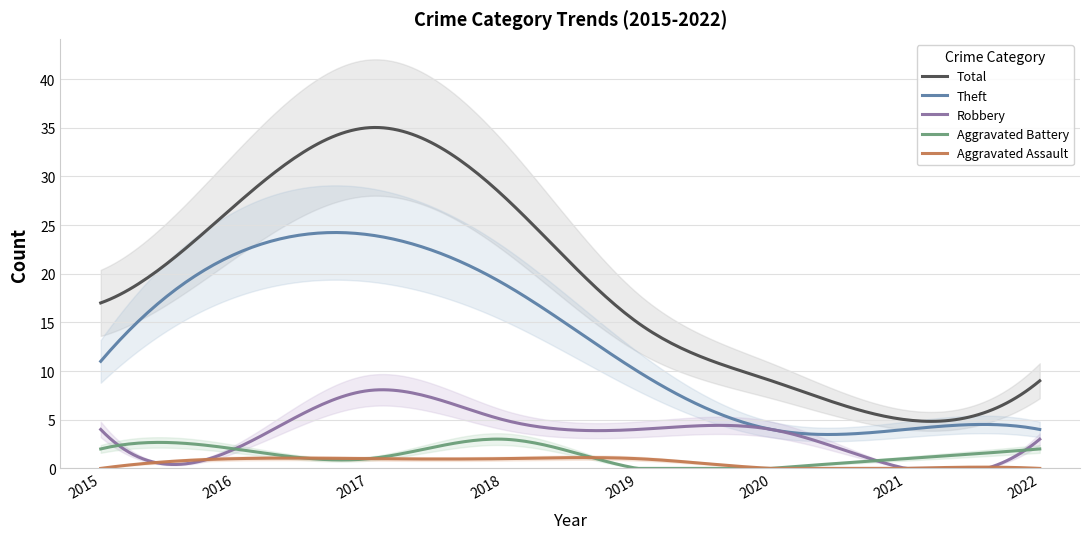

At which category does Total reach its first local peak?

2017